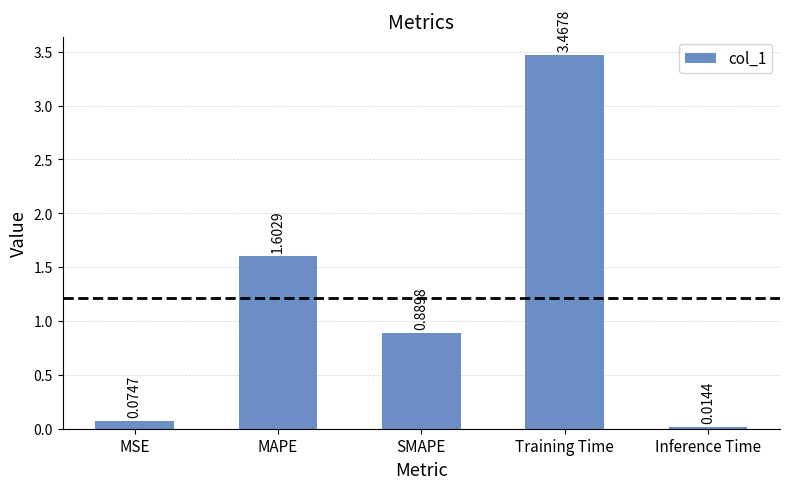

How many bars are there in total?

5